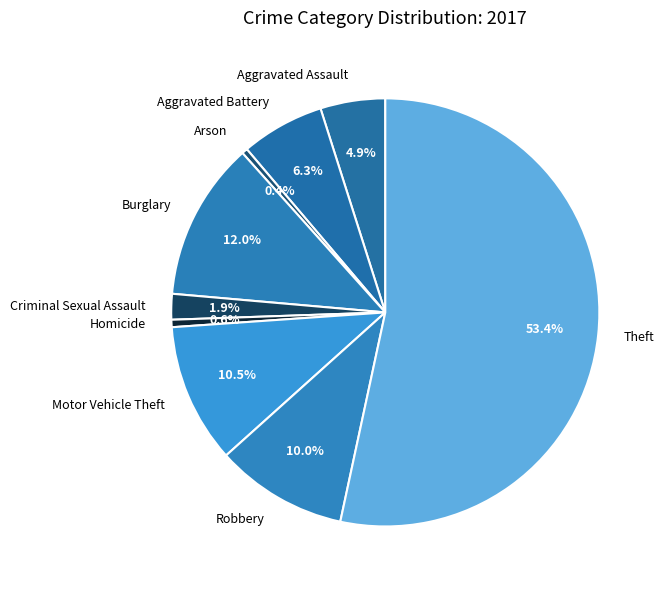

How much of the chart is everything except Criminal Sexual Assault?

98.1%